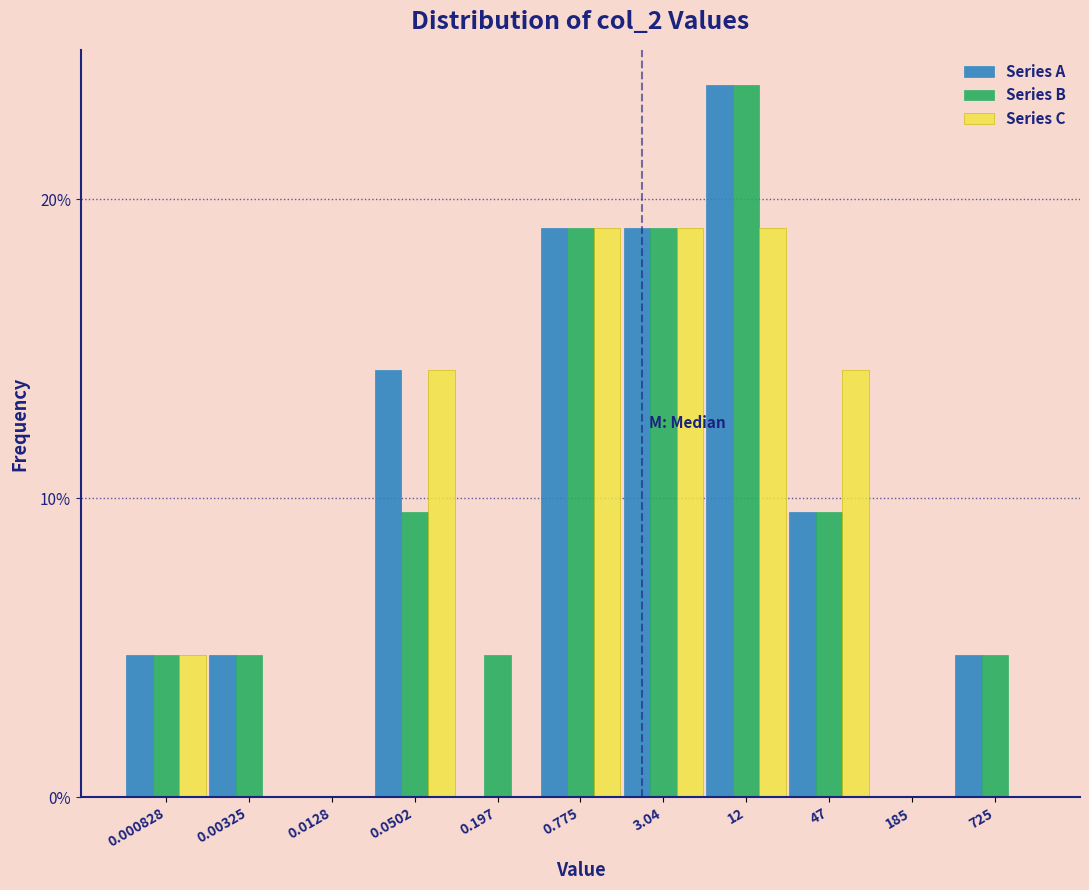

What is the maximum value shown in the chart?

23.8